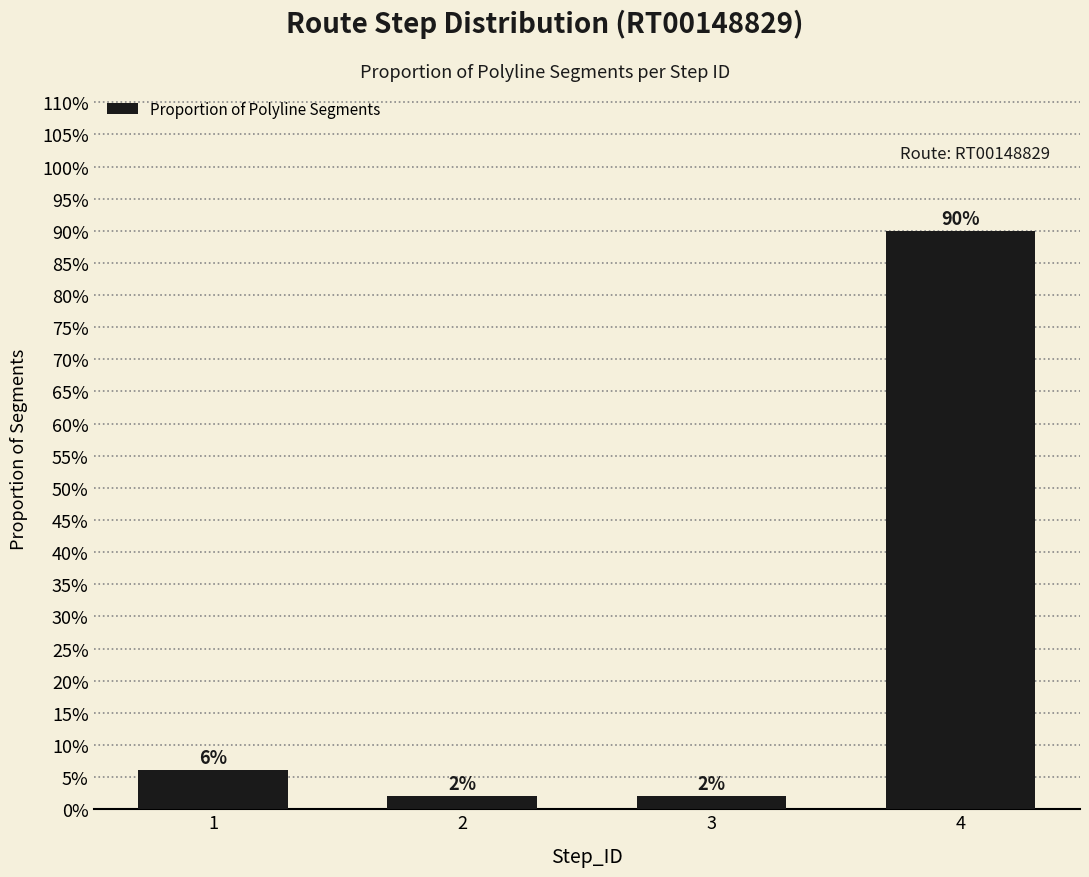

Does the chart contain any negative values?

No